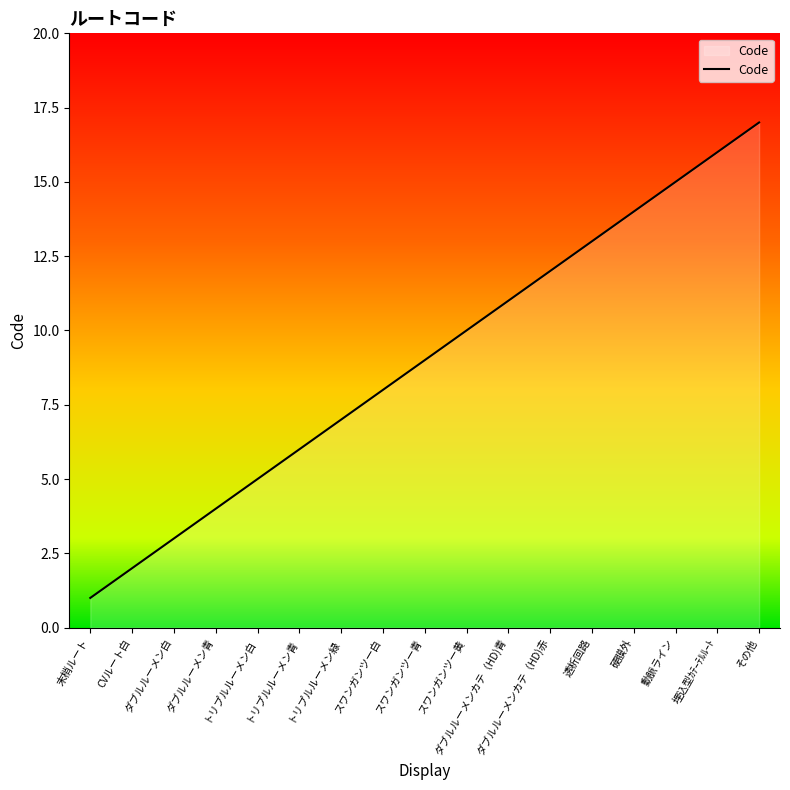

At which category does the chart reach its peak across all series?

その他